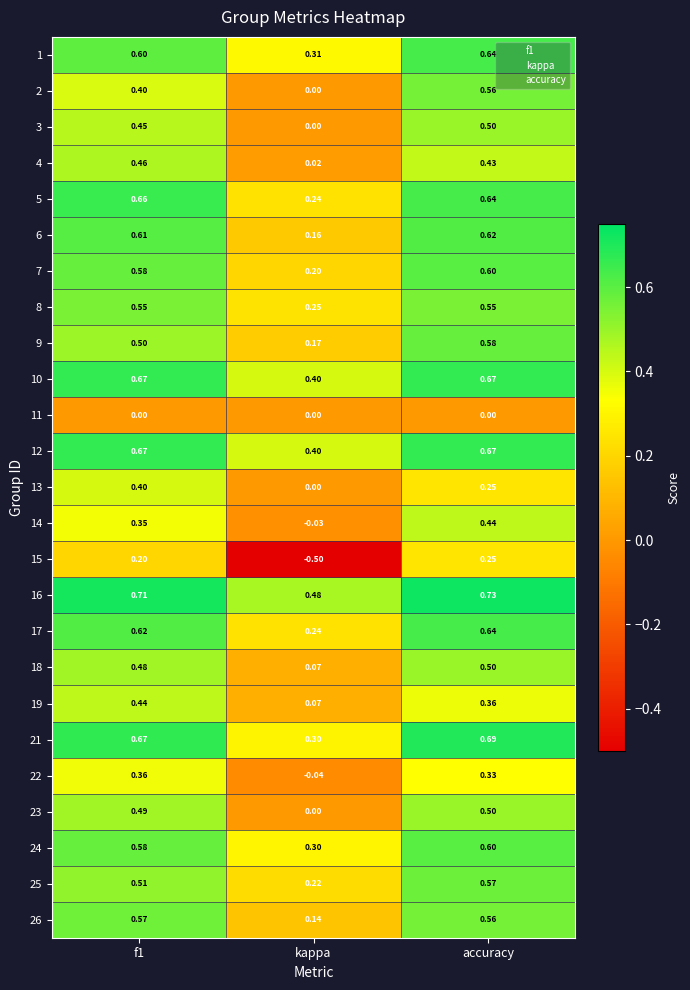

At which label is 9 closest to 0?

kappa